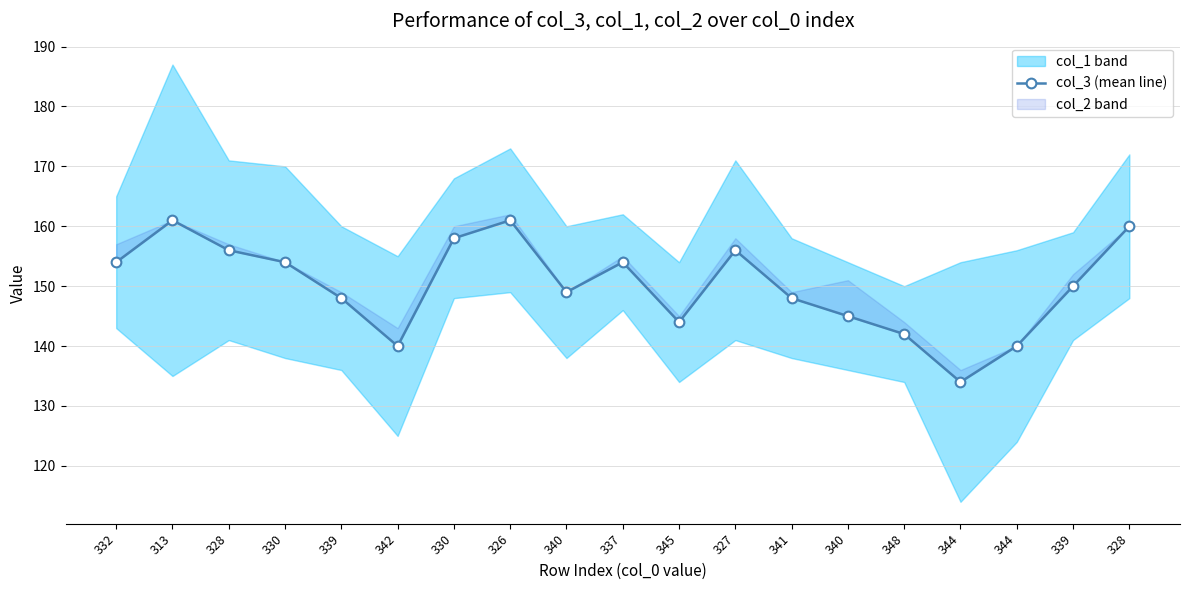

Does the chart have visible grid lines?

Yes